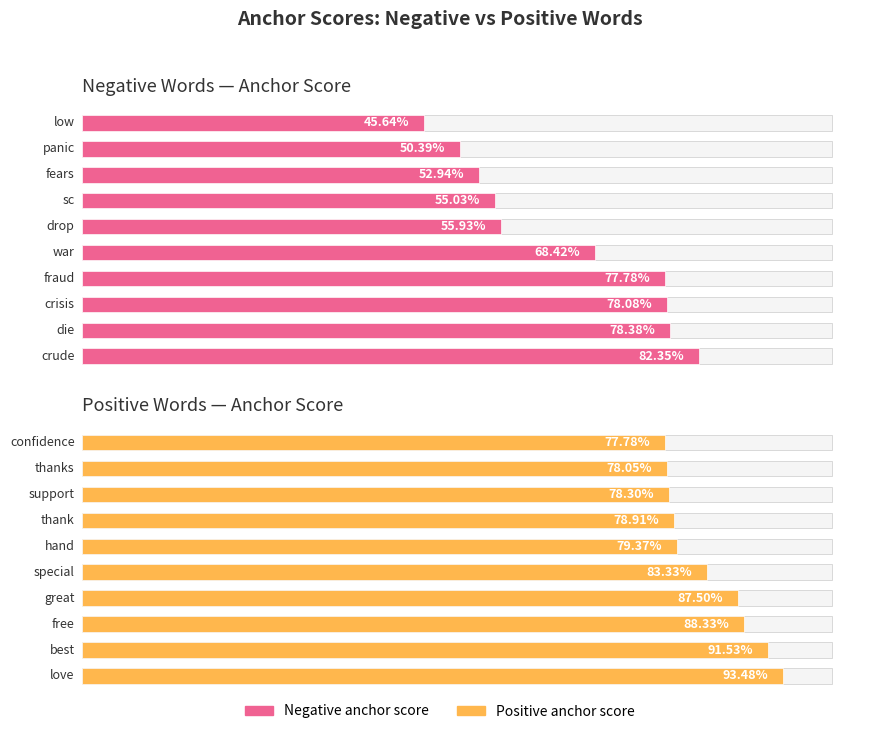

How many Negative anchor score values are between 0 and 1?

10